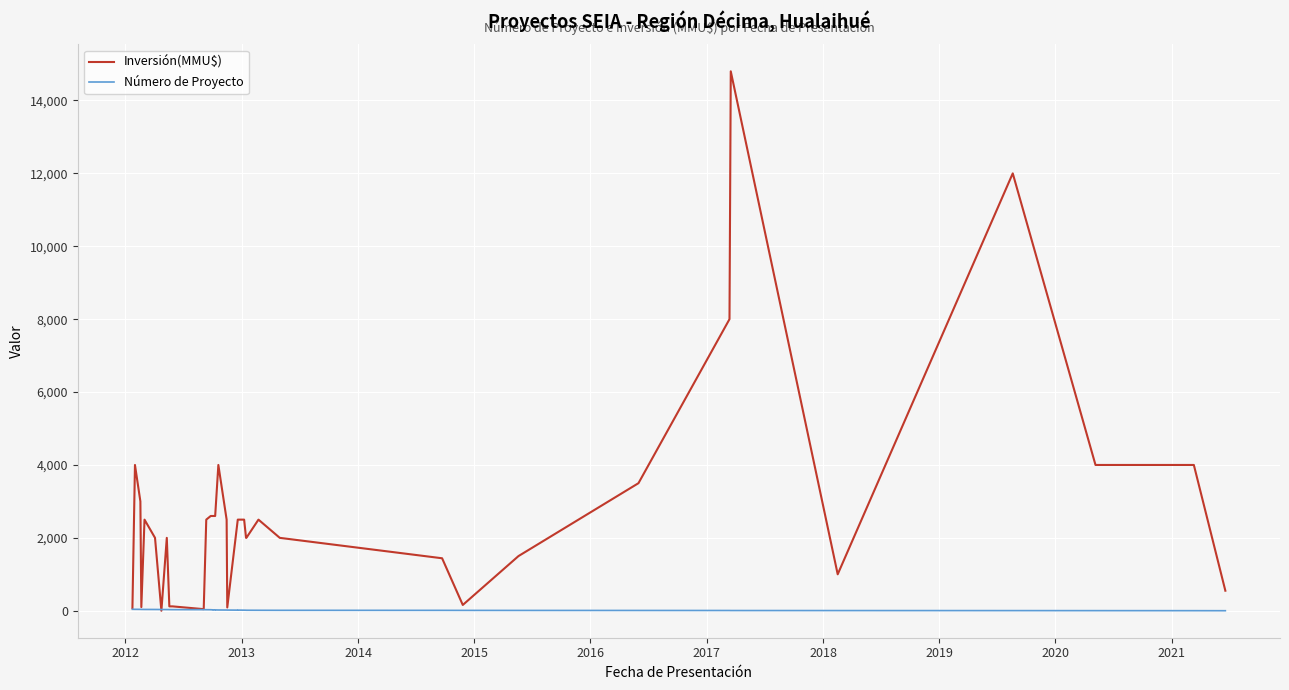

Where does the Inversión(MMU$) series first go above 2500?

2012